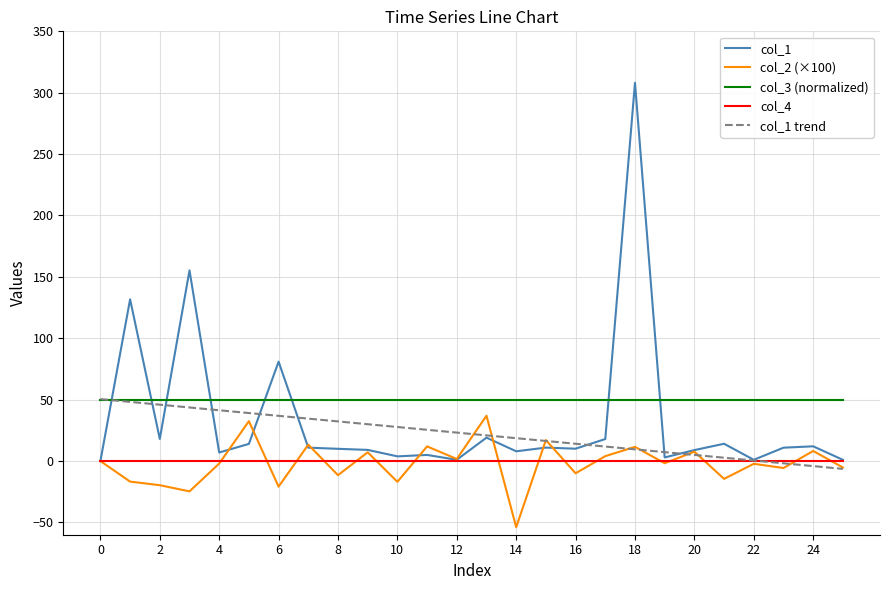

What is the minimum value shown in the chart?

-53.8